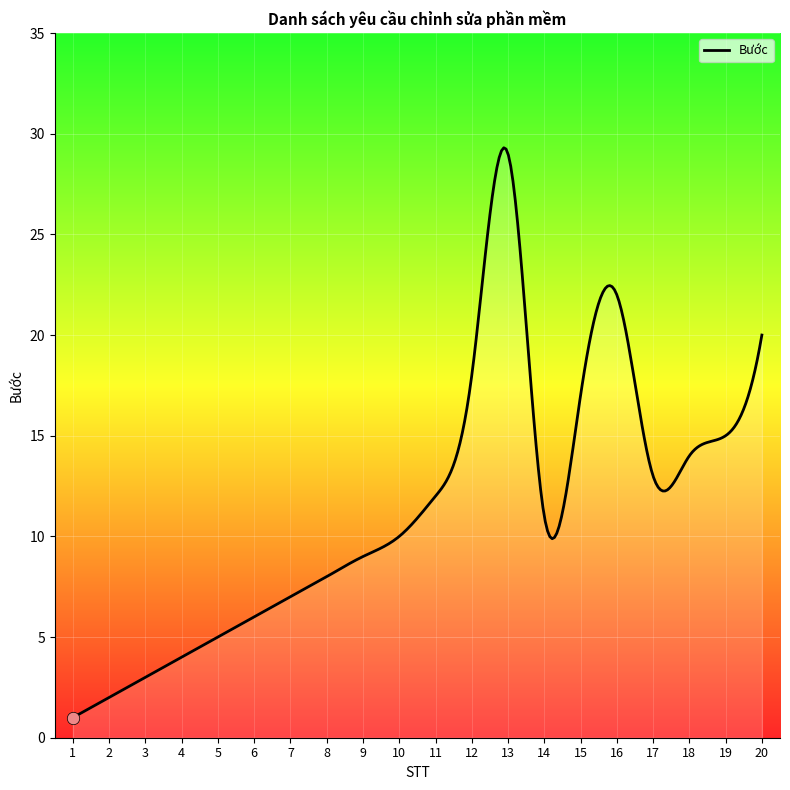

What is the change in value from 16 to 19?

-7